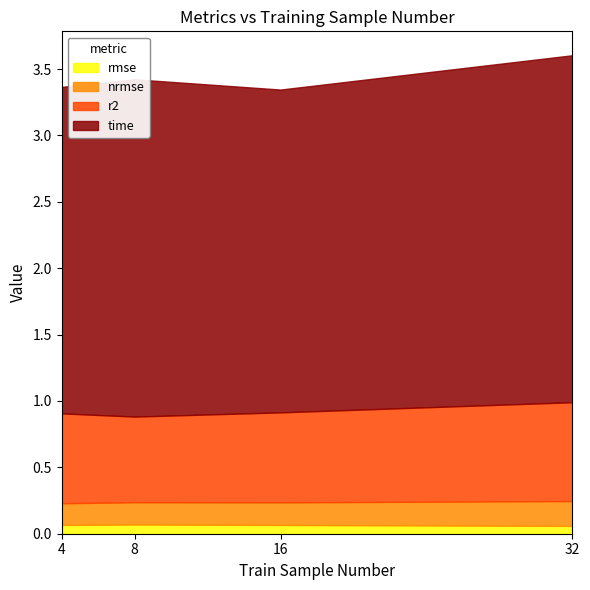

Which series has the largest range (max minus min)?

time